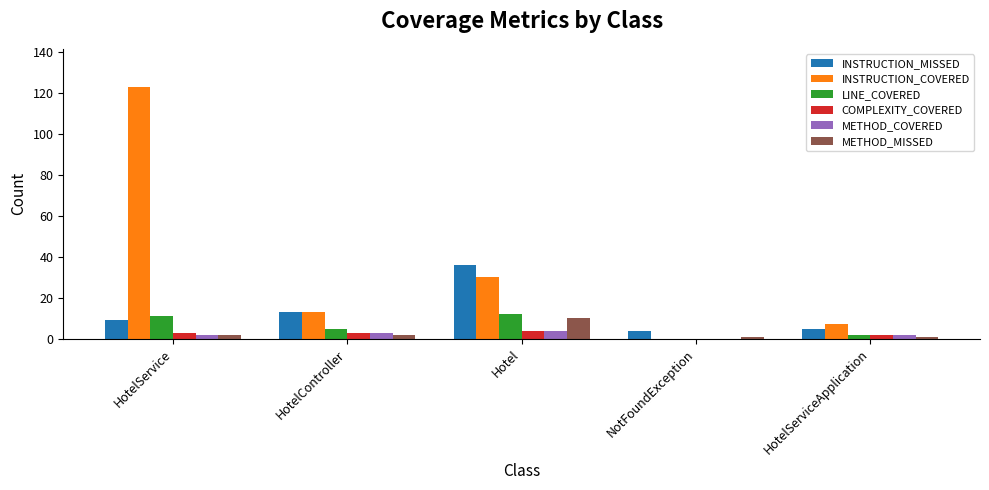

Count the number of data series in this chart.

6